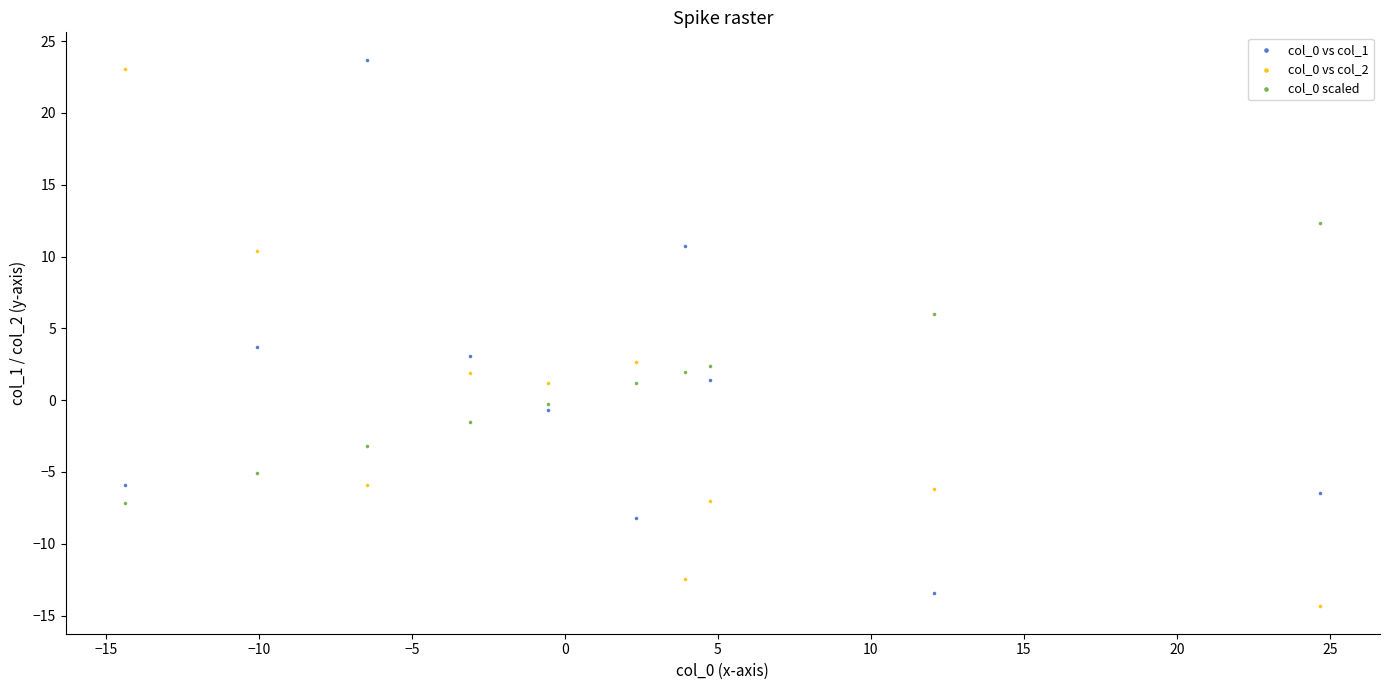

Across all data points, what is the range of Y values (max minus min)?

38.1